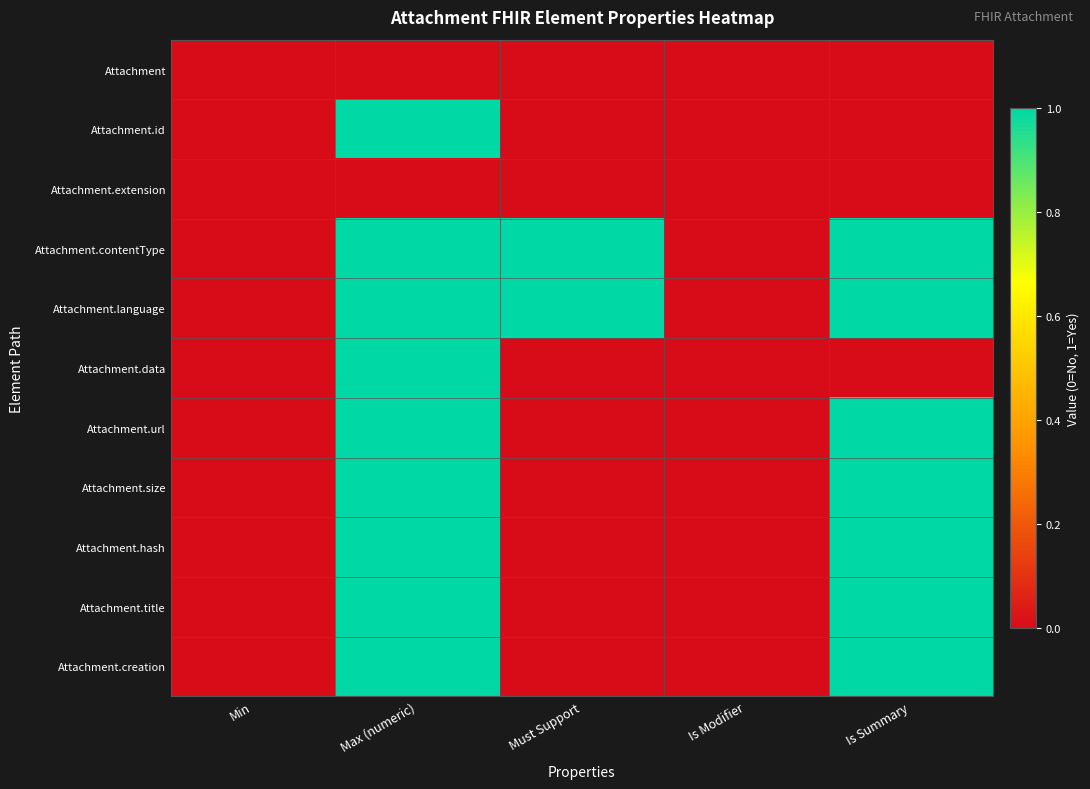

Reading left to right, transcribe all the data shown in this chart.

Attachment: Min=0	Max (numeric)=0	Must Support=0	Is Modifier=0	Is Summary=0
Attachment.id: Min=0	Max (numeric)=1	Must Support=0	Is Modifier=0	Is Summary=0
Attachment.extension: Min=0	Max (numeric)=0	Must Support=0	Is Modifier=0	Is Summary=0
Attachment.contentType: Min=0	Max (numeric)=1	Must Support=1	Is Modifier=0	Is Summary=1
Attachment.language: Min=0	Max (numeric)=1	Must Support=1	Is Modifier=0	Is Summary=1
Attachment.data: Min=0	Max (numeric)=1	Must Support=0	Is Modifier=0	Is Summary=0
Attachment.url: Min=0	Max (numeric)=1	Must Support=0	Is Modifier=0	Is Summary=1
Attachment.size: Min=0	Max (numeric)=1	Must Support=0	Is Modifier=0	Is Summary=1
Attachment.hash: Min=0	Max (numeric)=1	Must Support=0	Is Modifier=0	Is Summary=1
Attachment.title: Min=0	Max (numeric)=1	Must Support=0	Is Modifier=0	Is Summary=1
Attachment.creation: Min=0	Max (numeric)=1	Must Support=0	Is Modifier=0	Is Summary=1